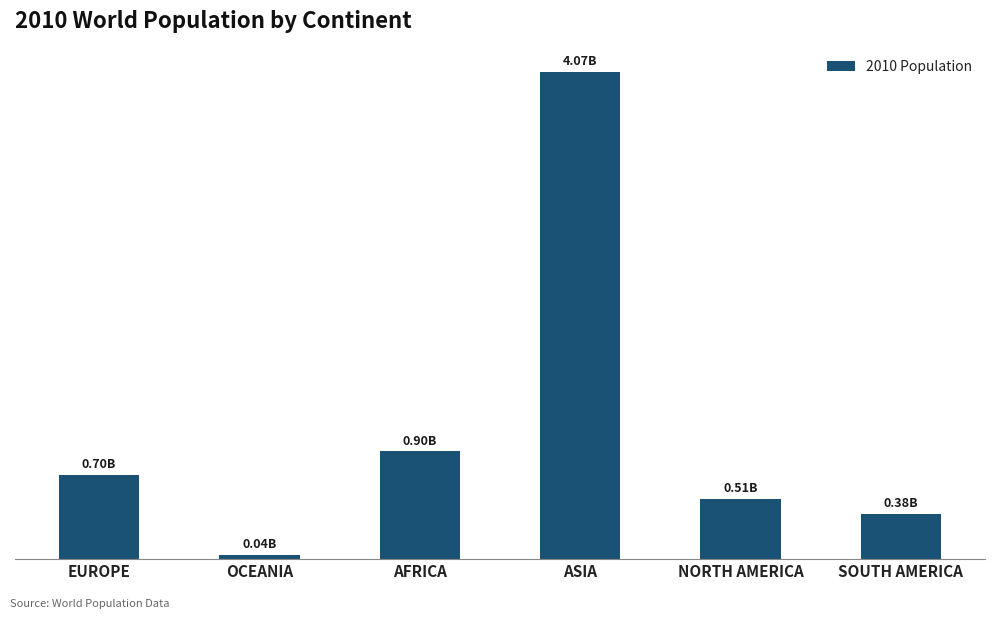

The chart shows a value of 138753381 at NORTH AMERICA. True or false?

False